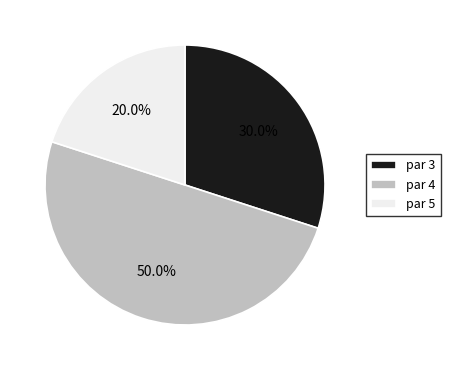

Approximately how many times larger is the value at par 4 compared to par 3?

1.7